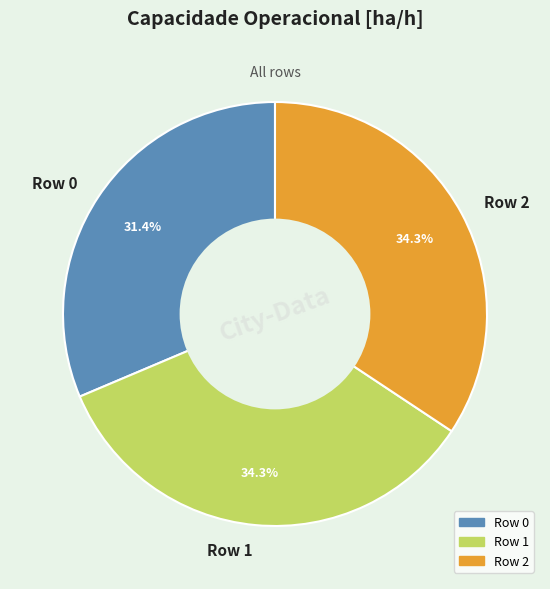

To the nearest percent, what percentage of the pie is Row 0?

31%